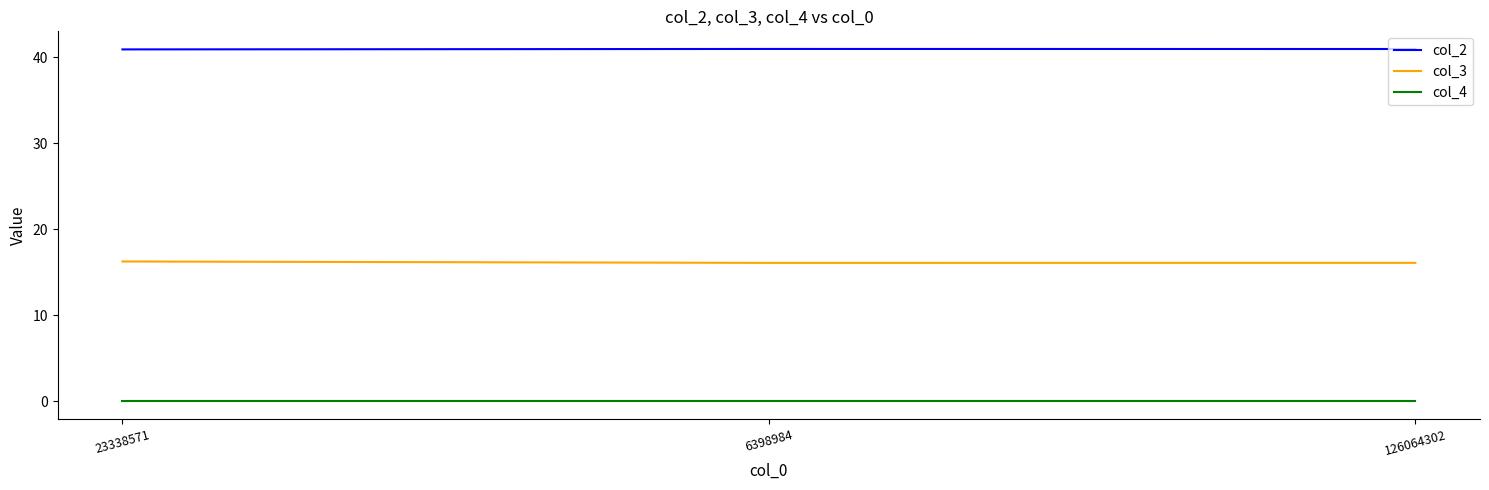

At how many categories does at least one series exceed 10?

3